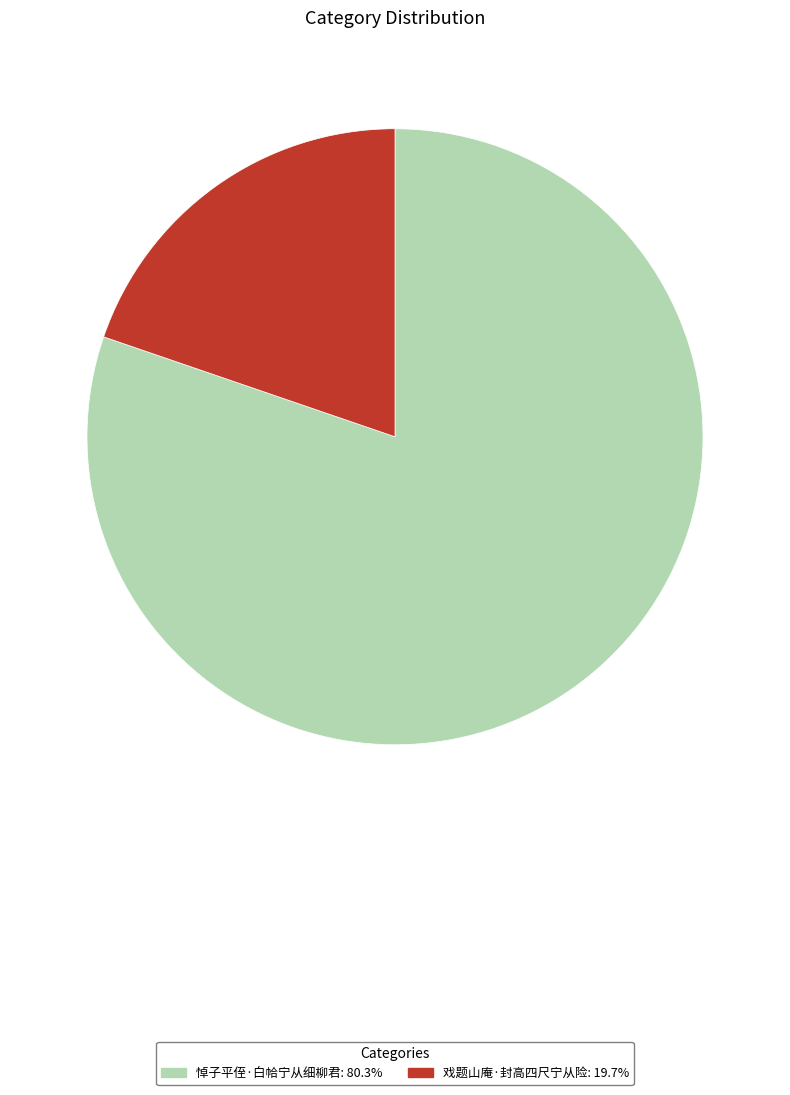

What is the ratio of the value at 悼子平侄·白帢宁从细柳君 to the value at 戏题山庵·封高四尺宁从险?

4.1